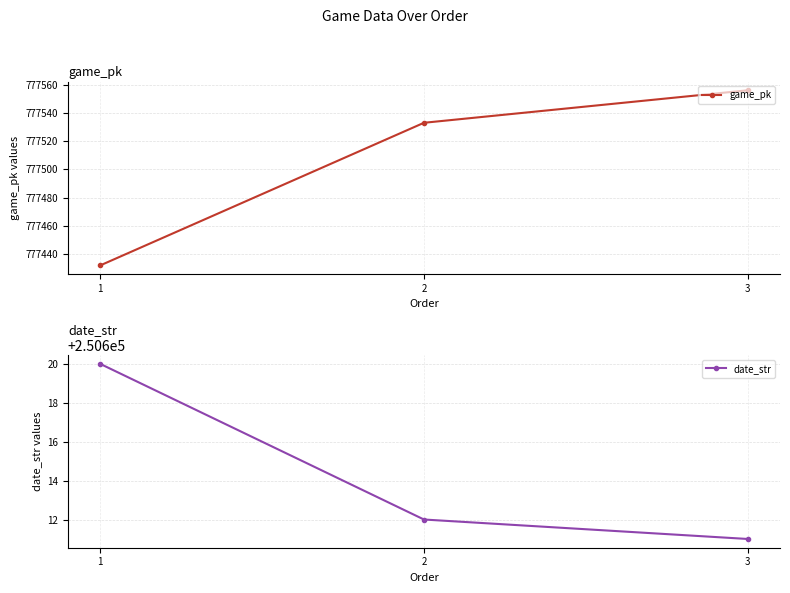

What is the sum of the date_str values at 3 and 1?

501231